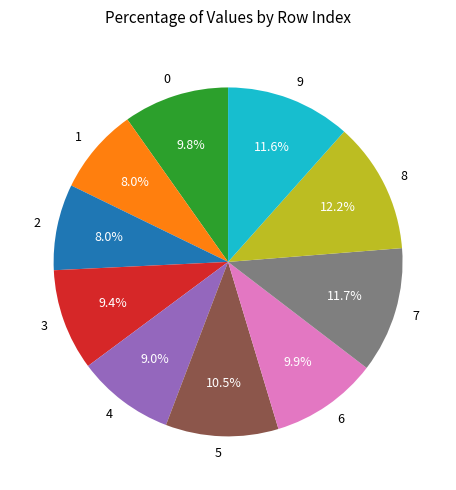

To the nearest percent, what is the difference between the largest and smallest slice percentages?

4%